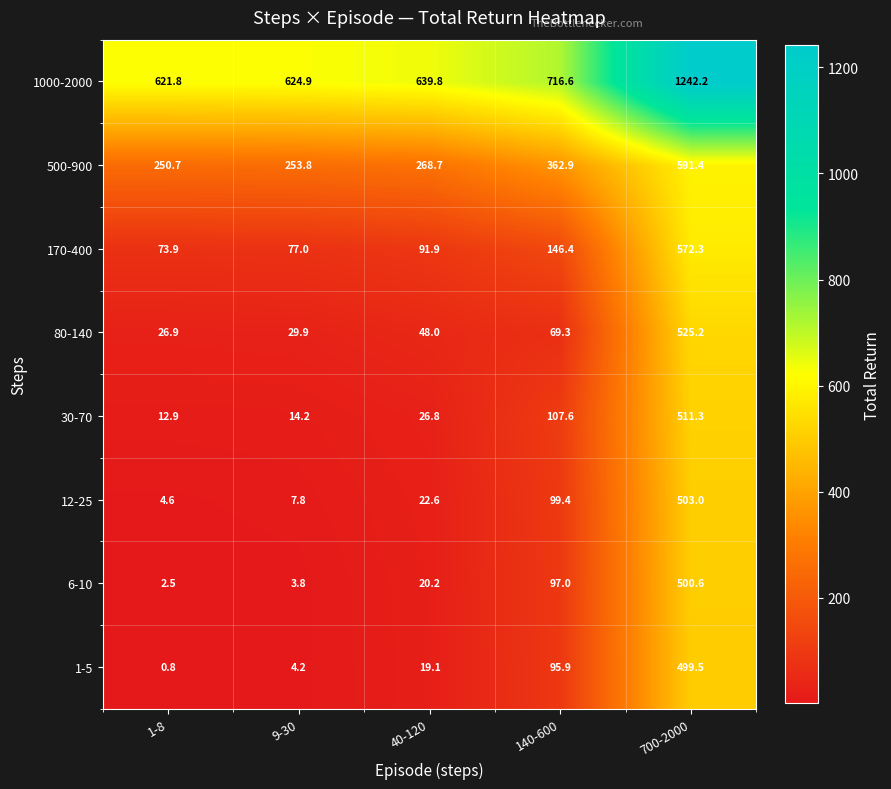

What is the difference between the second highest and second lowest values in the 6-10 series?

93.2